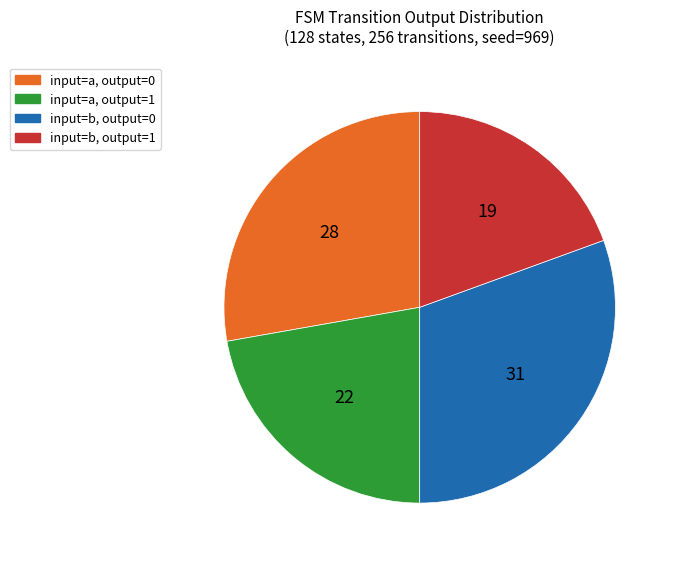

Rank the categories by value from lowest to highest.

input=b, output=1, input=a, output=1, input=a, output=0, input=b, output=0